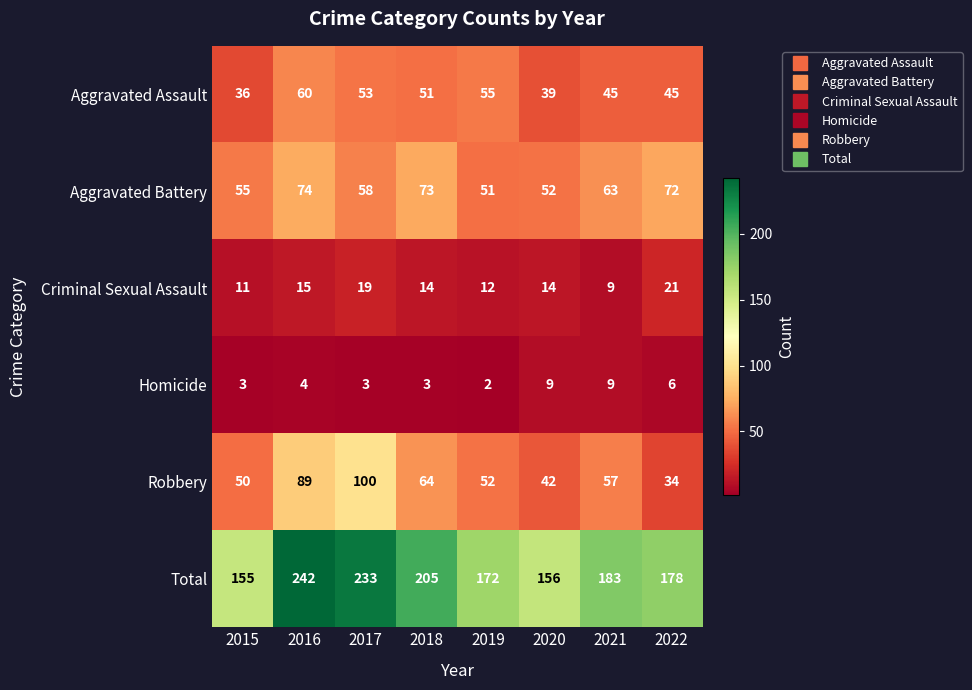

At which label is Aggravated Battery closest to 62?

2021